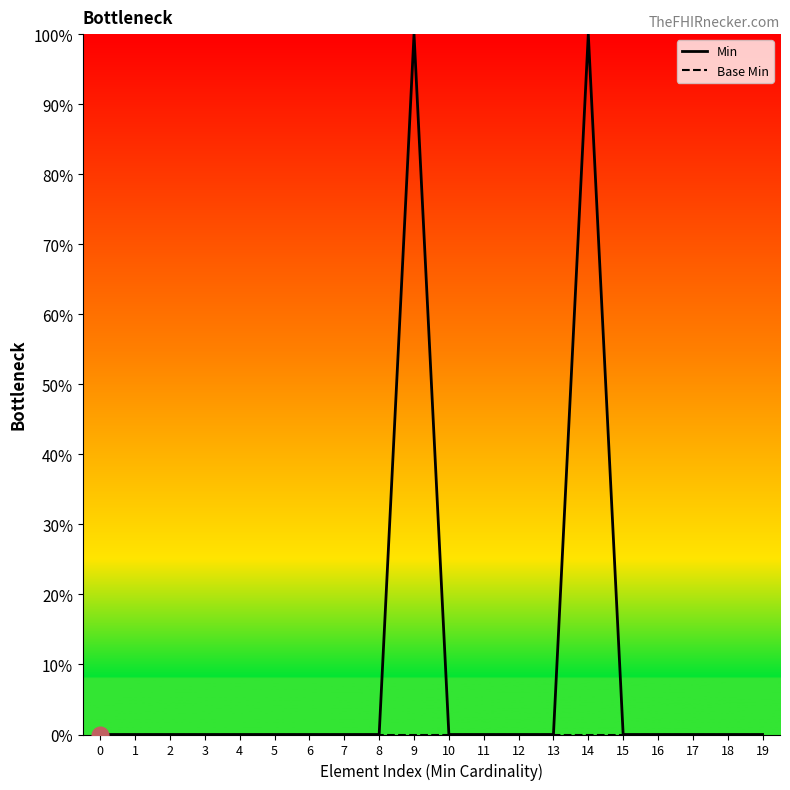

True or false: Min and Base Min intersect in this chart.

False